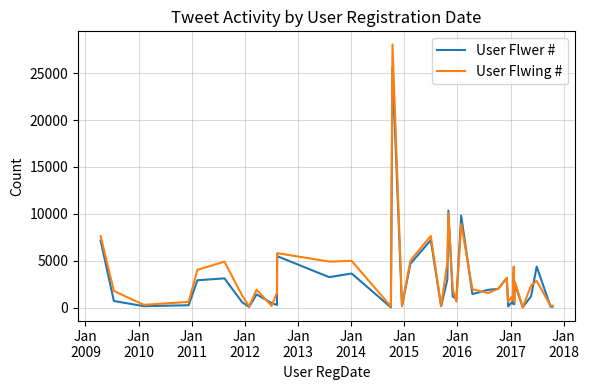

Which series has the largest range (max minus min)?

User Flwing #